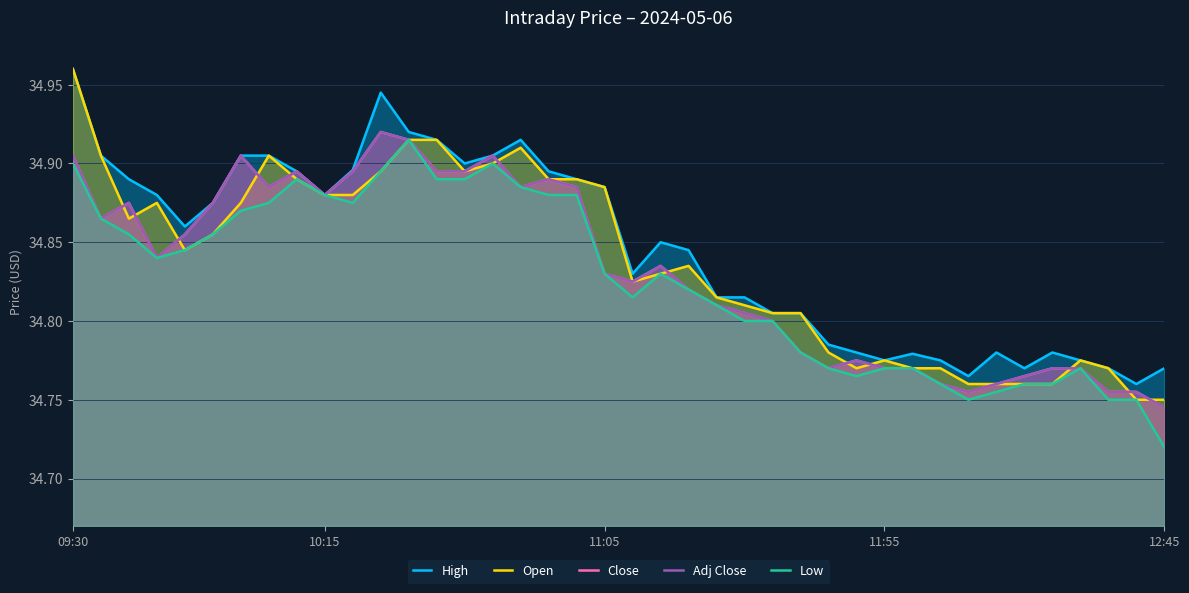

At which category does the chart reach its peak across all series?

09:30